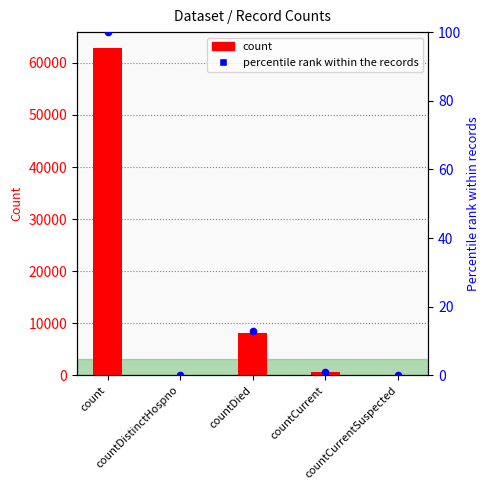

Which series contains the highest Y value?

count